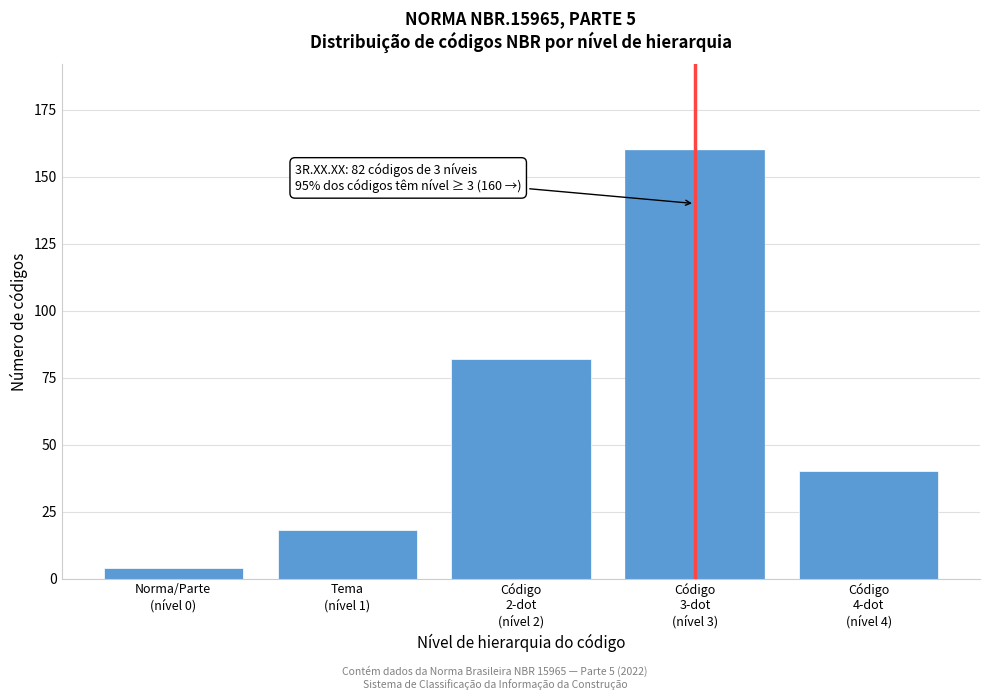

Reading right to left, list all the values displayed in this chart.

40	160	82	18	4